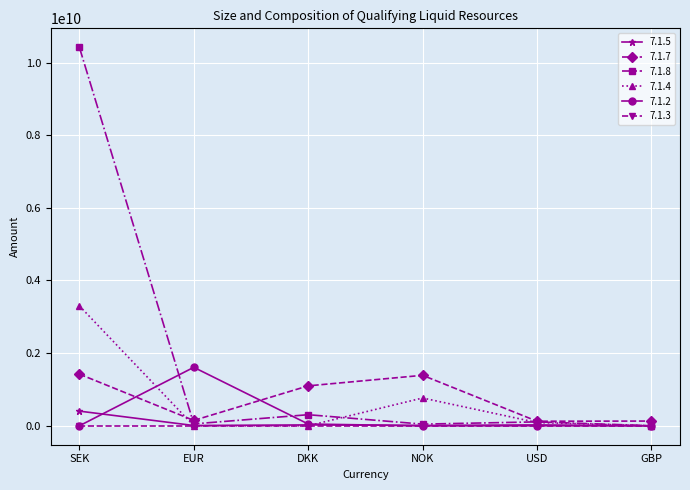

What is the difference between the maximum and minimum values in the 7.1.5 series?

403107596.2